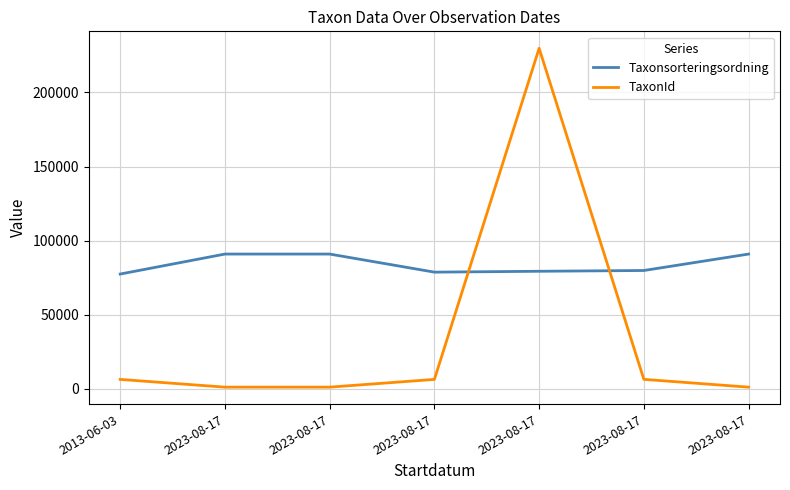

At 2023-08-17, list the series in order from largest to smallest.

Taxonsorteringsordning, TaxonId